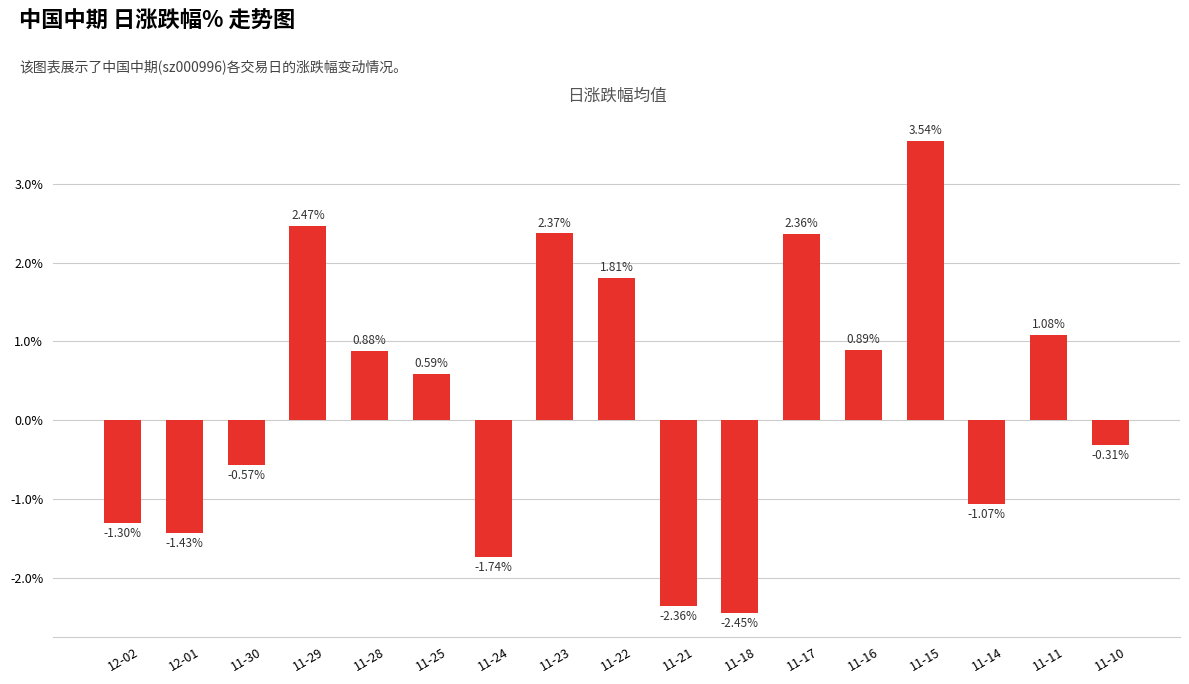

Rank the categories by value from lowest to highest.

11-18, 11-21, 11-24, 12-01, 12-02, 11-14, 11-30, 11-10, 11-25, 11-28, 11-16, 11-11, 11-22, 11-17, 11-23, 11-29, 11-15